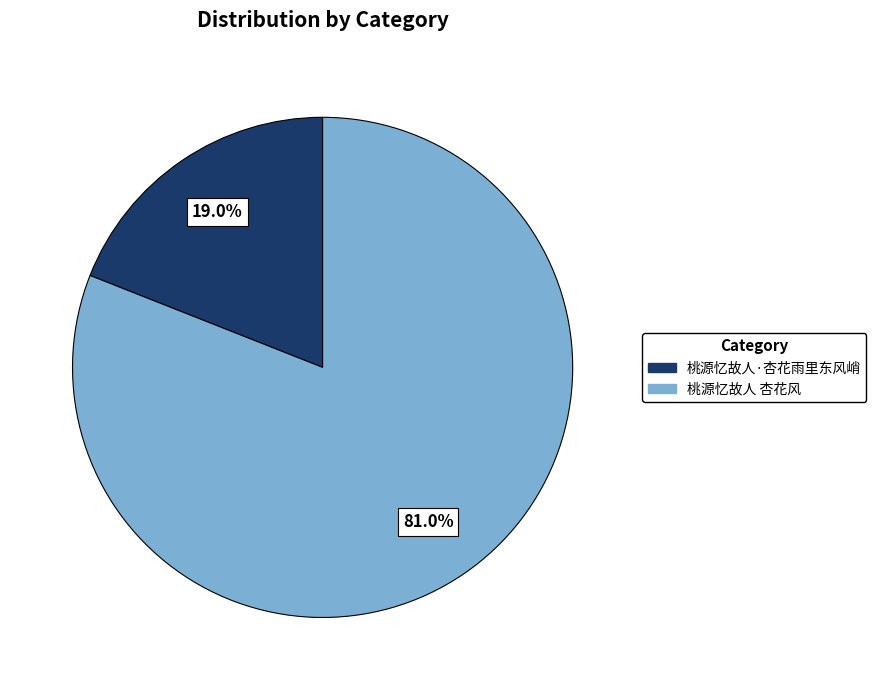

Between 桃源忆故人·杏花雨里东风峭 and 桃源忆故人 杏花风, which is larger?

桃源忆故人 杏花风